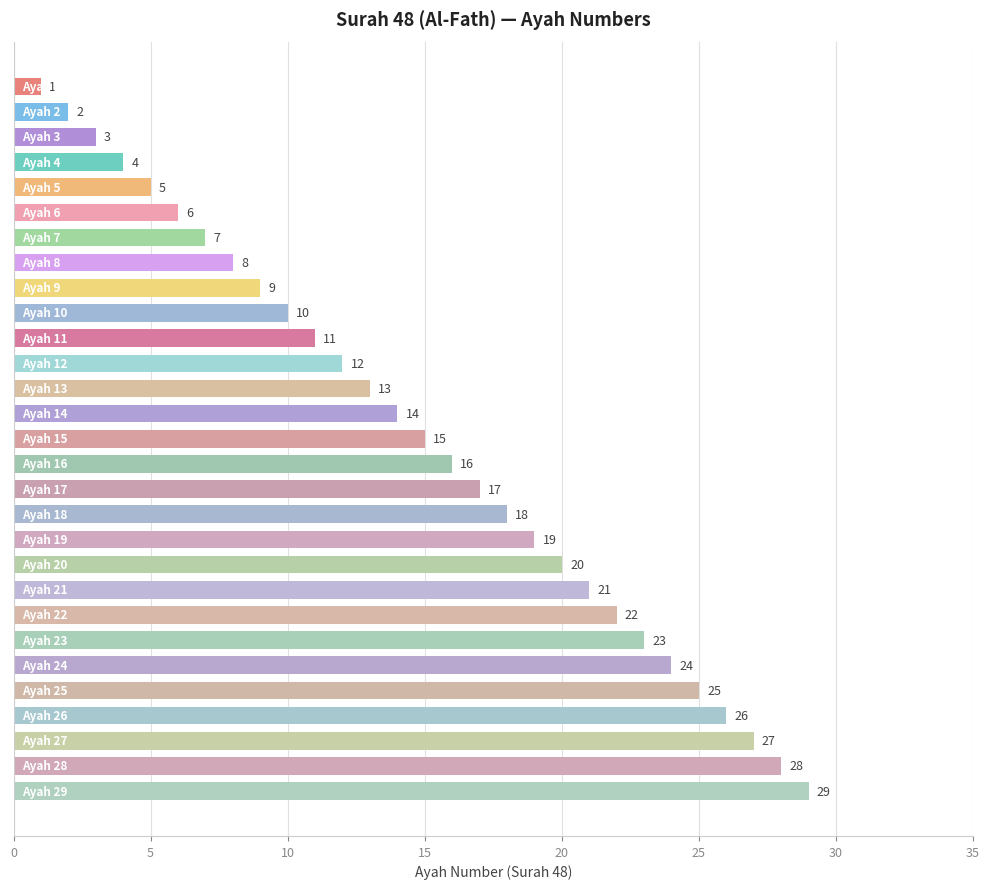

What is the minimum value shown in the chart?

1